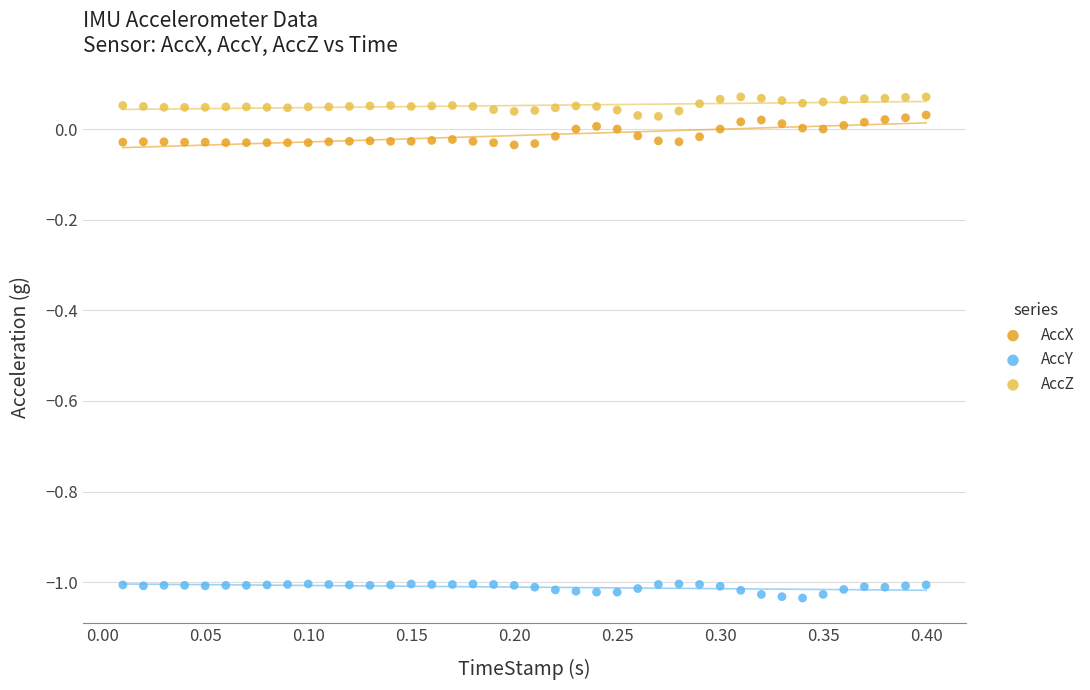

Across all data points, what is the range of Y values (max minus min)?

1.1